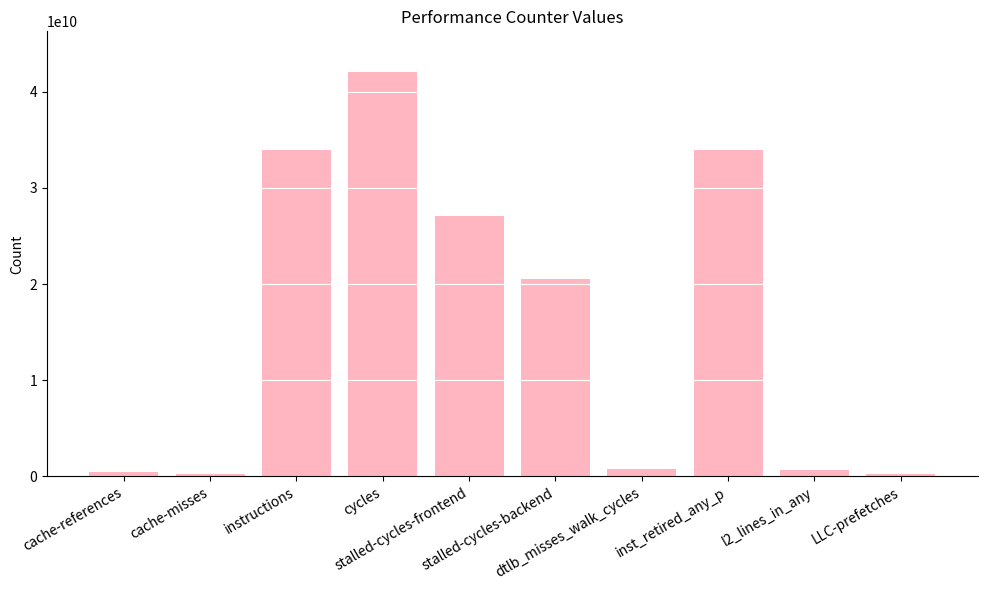

What is the change in value from cache-misses to instructions?

+33692619529